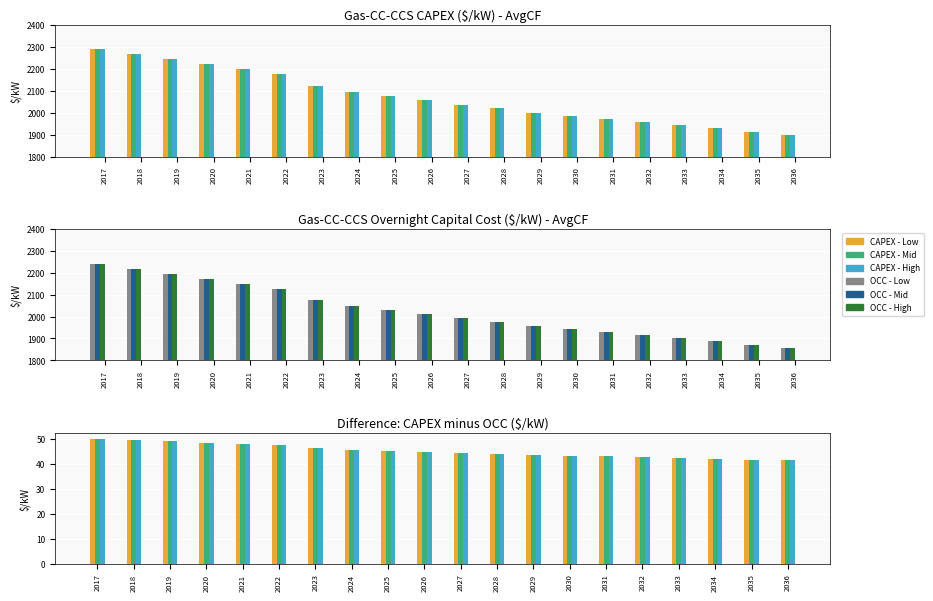

What is the value of the CAPEX - High bar at the 9th from the left?

2031.2